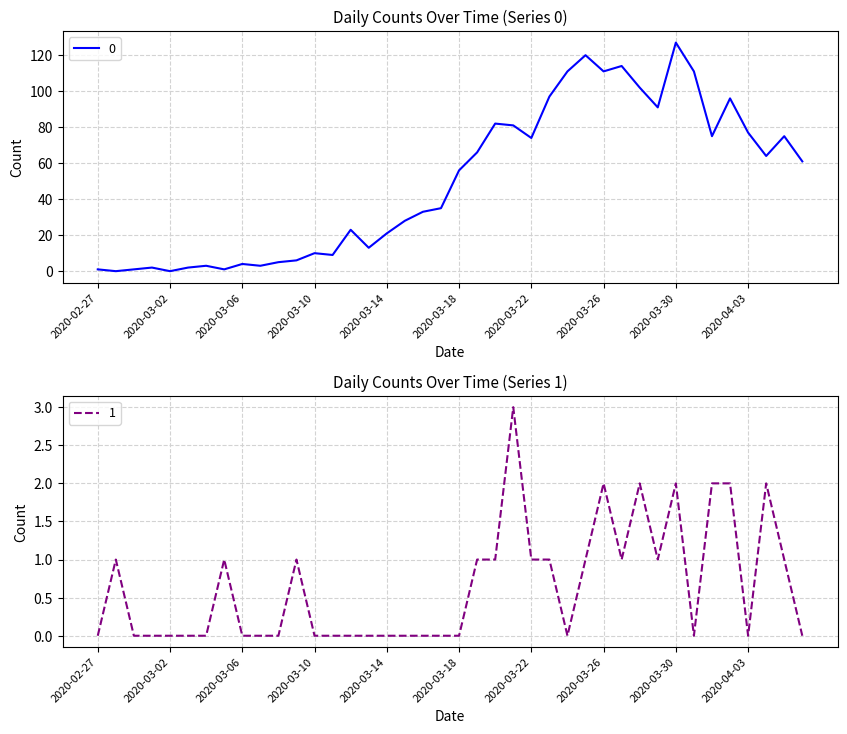

What is the average value of the 1 series?

1